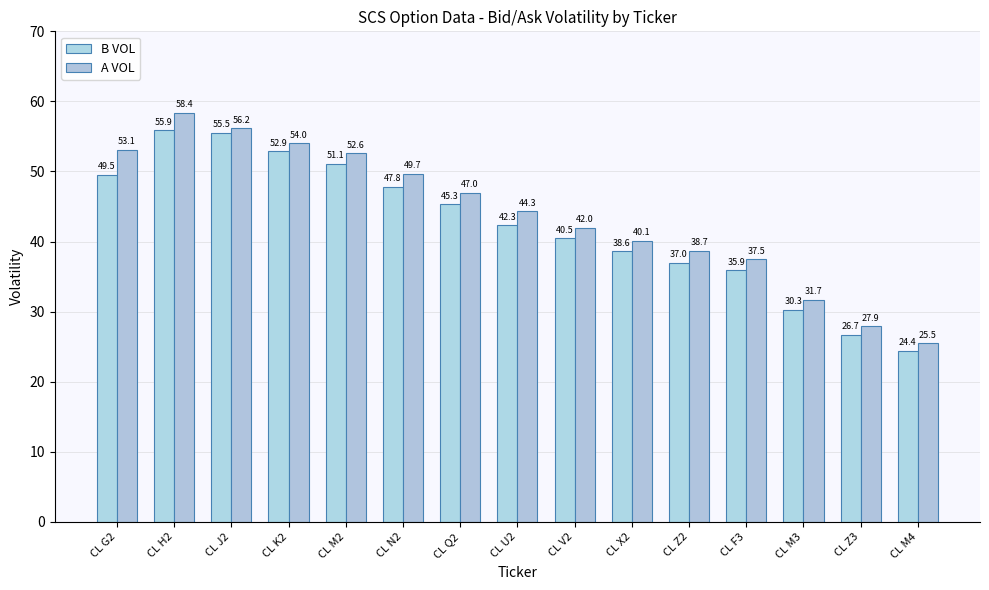

List the labels in order of B VOL value, largest first.

CL H2, CL J2, CL K2, CL M2, CL G2, CL N2, CL Q2, CL U2, CL V2, CL X2, CL Z2, CL F3, CL M3, CL Z3, CL M4